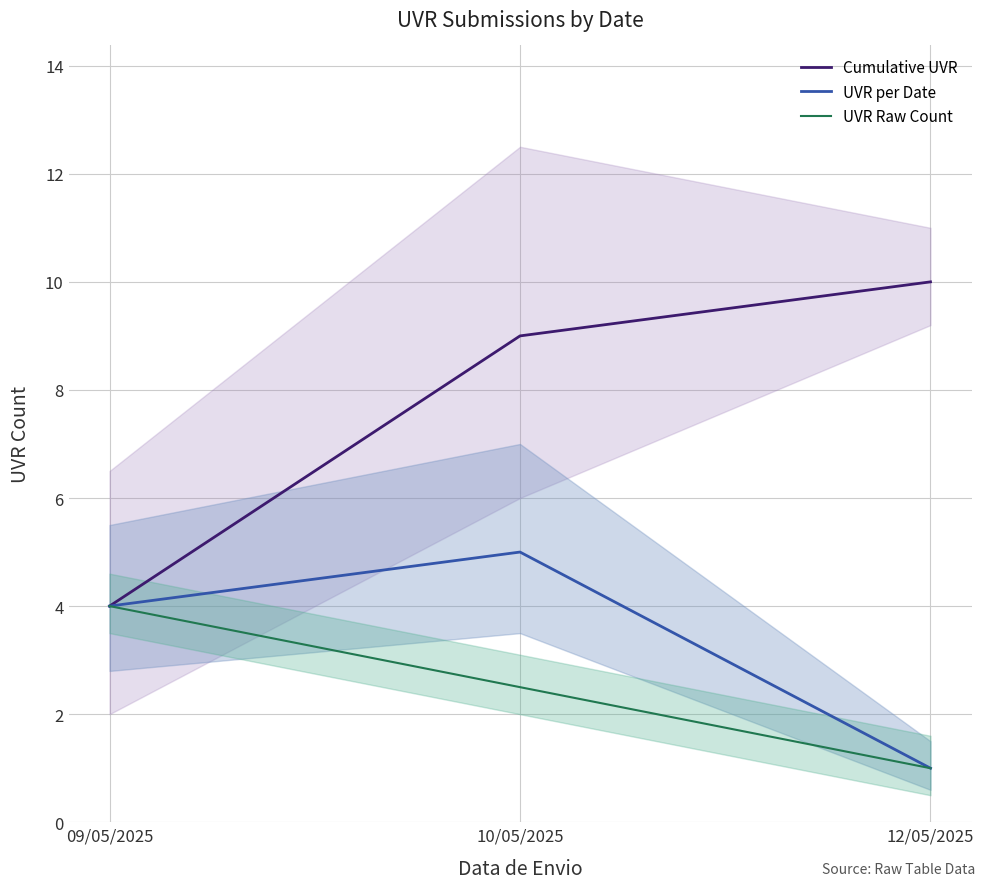

How many series are shown in this chart?

3